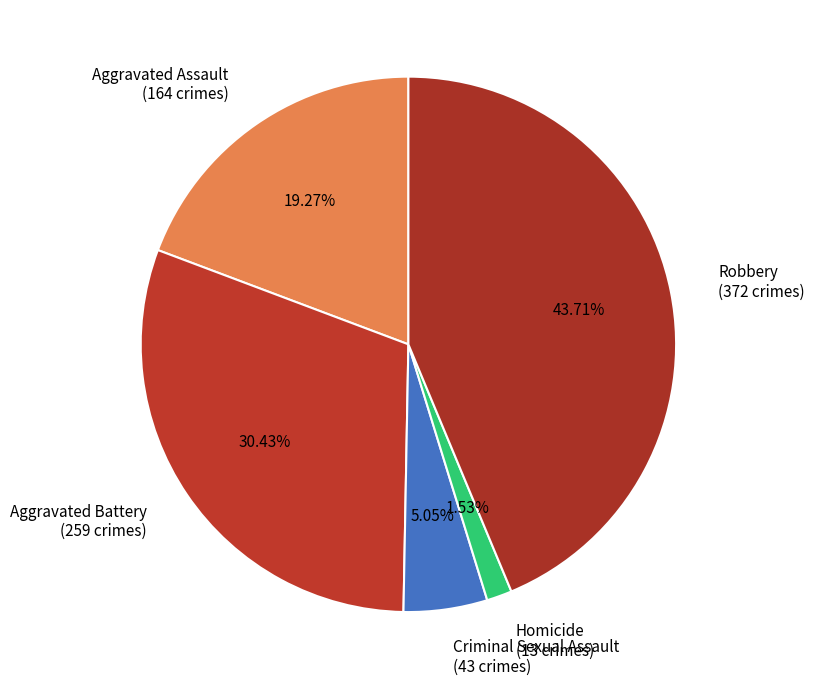

To the nearest percent, what is the combined percentage of Criminal Sexual Assault and Homicide?

7%